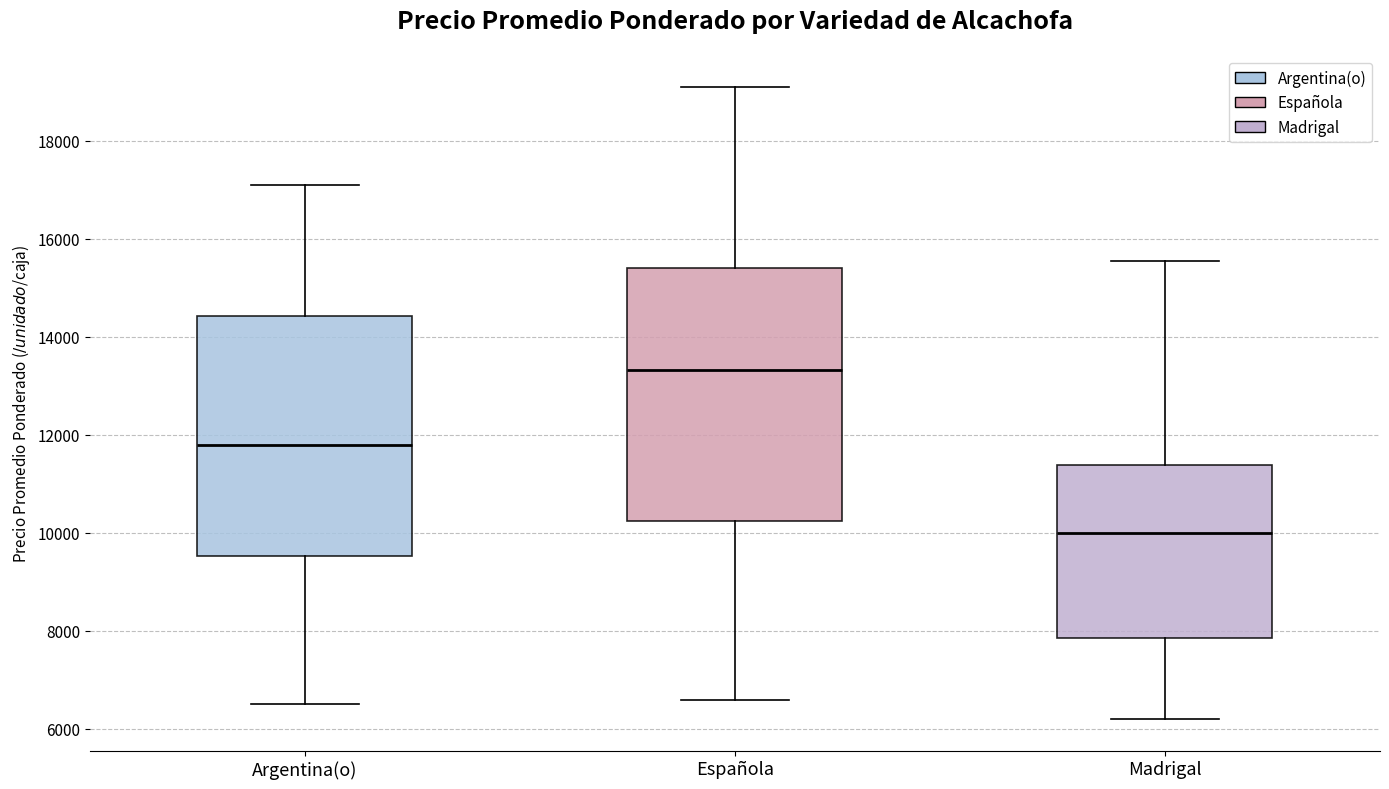

Which box is the tallest, from its lower edge to its upper edge?

Española